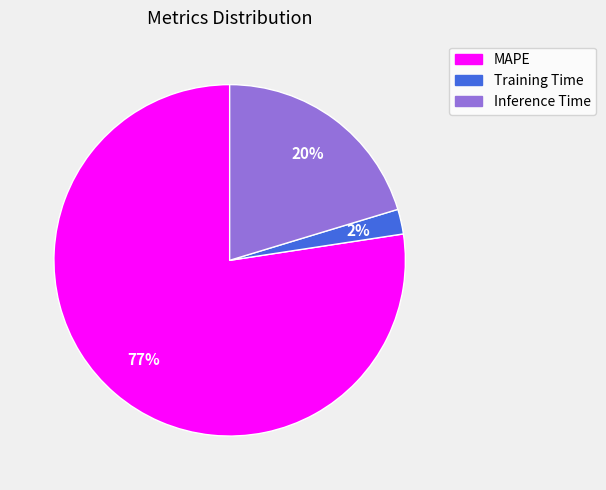

Between Inference Time and MAPE, which is larger?

MAPE